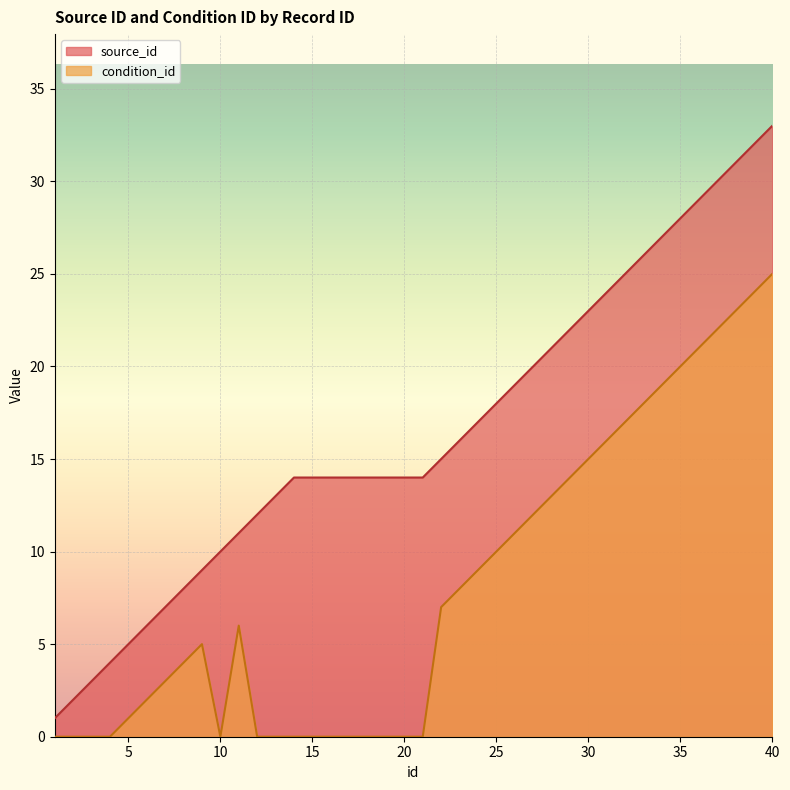

The value of condition_id at 3 is -16. True or false?

False